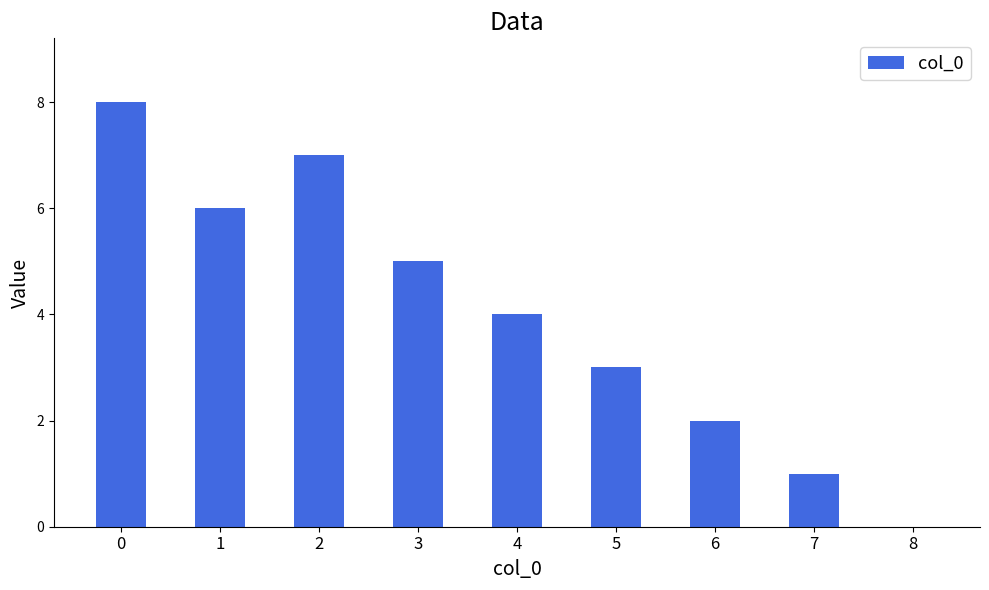

Reading left to right, transcribe all the data shown in this chart.

0=8	1=6	2=7	3=5	4=4	5=3	6=2	7=1	8=0